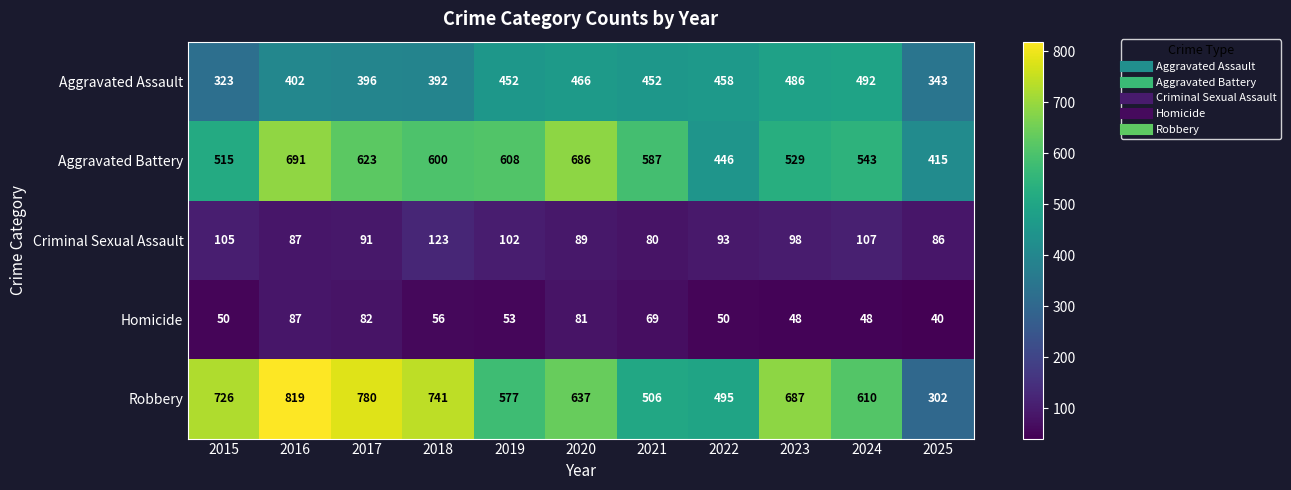

Where does the Robbery series first go above 637?

2015